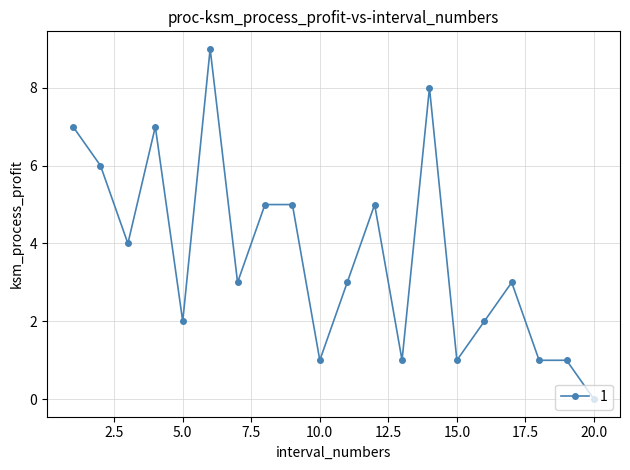

What is the difference between the second highest and second lowest values?

7